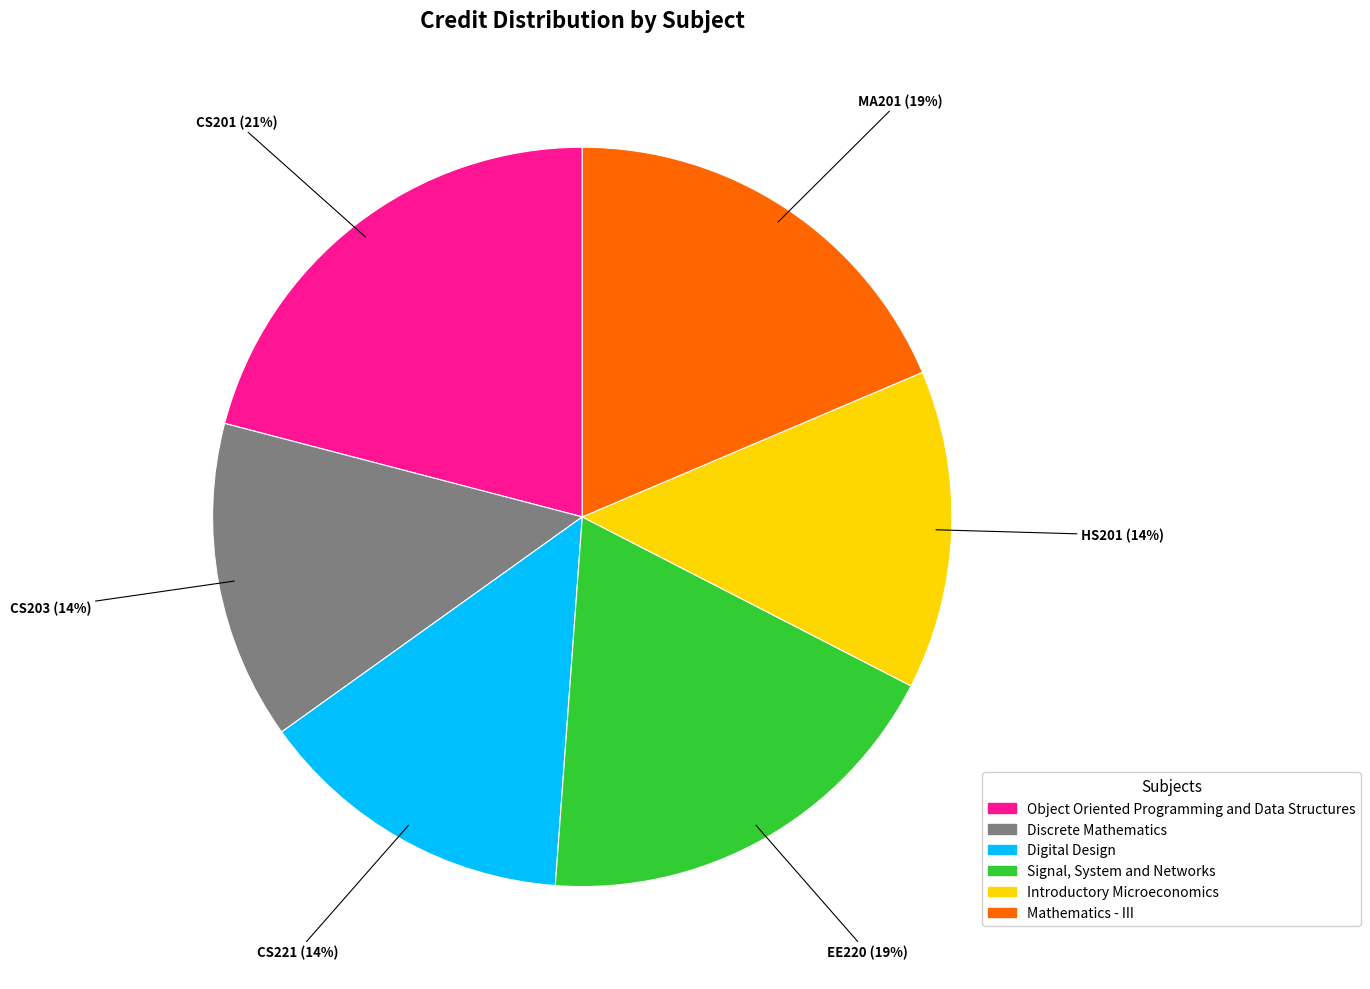

The Discrete Mathematics slice represents 14% of the pie. True or false?

True